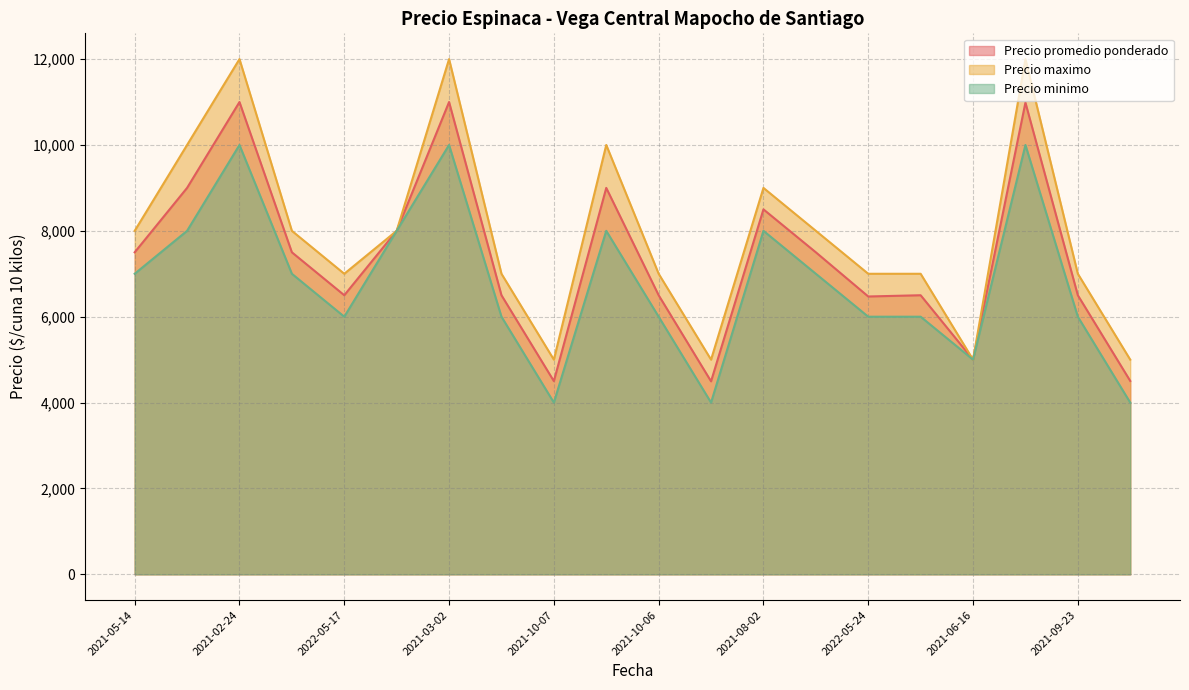

Count the Precio minimo values in the range 6000 to 8000.

13